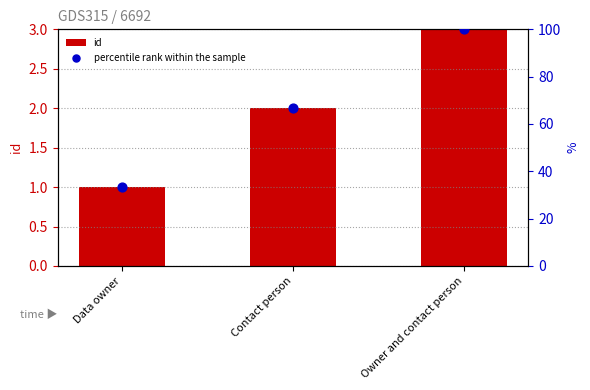

Which series reaches the minimum Y coordinate?

id